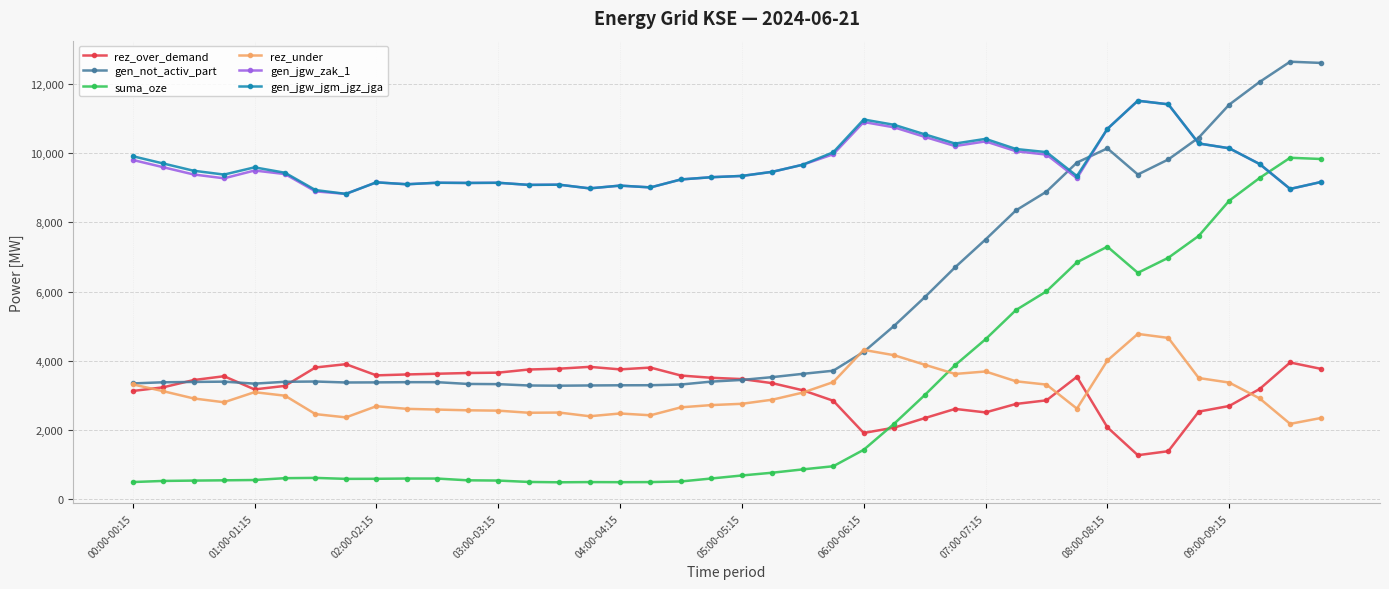

What is the value of the gen_jgw_jgm_jgz_jga point at the 40th from the left?

9167